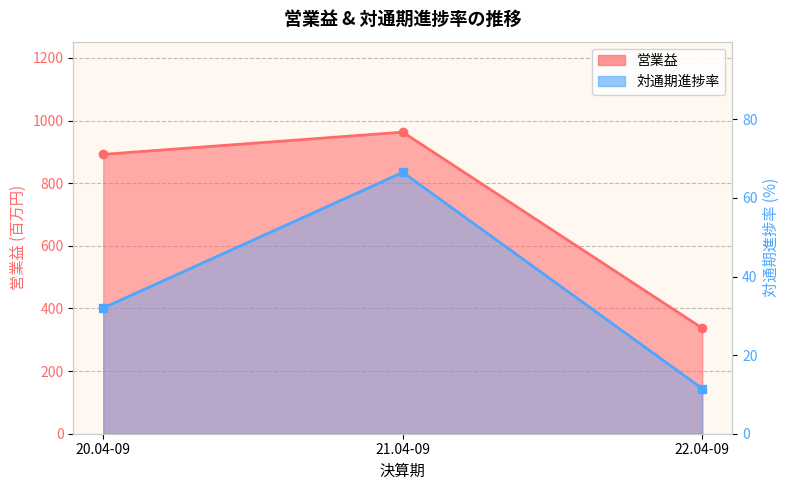

At which label is 対通期進捗率 closest to 39?

20.04-09